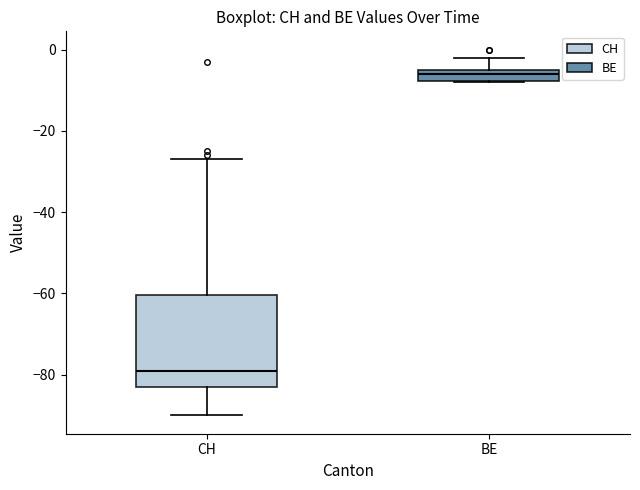

Which box has the lowest median line?

CH